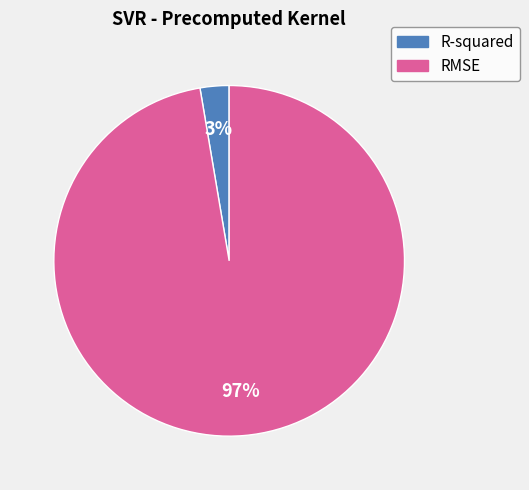

How many slices are in this pie chart?

2